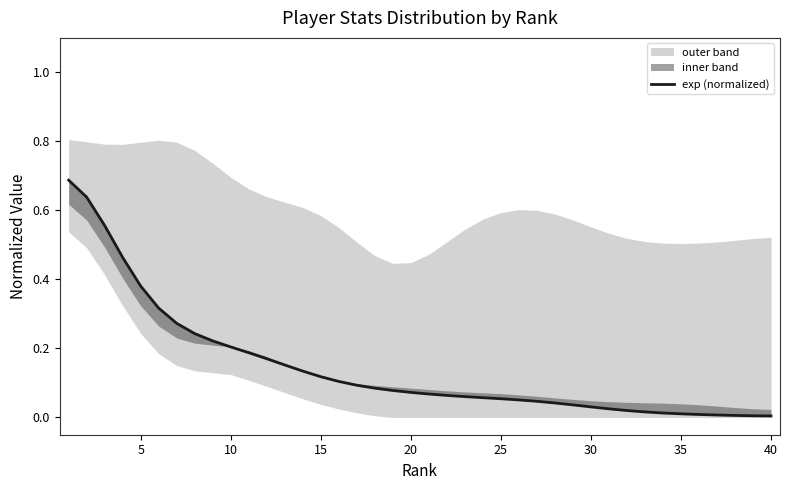

The value at 32 is 0.0. True or false?

False